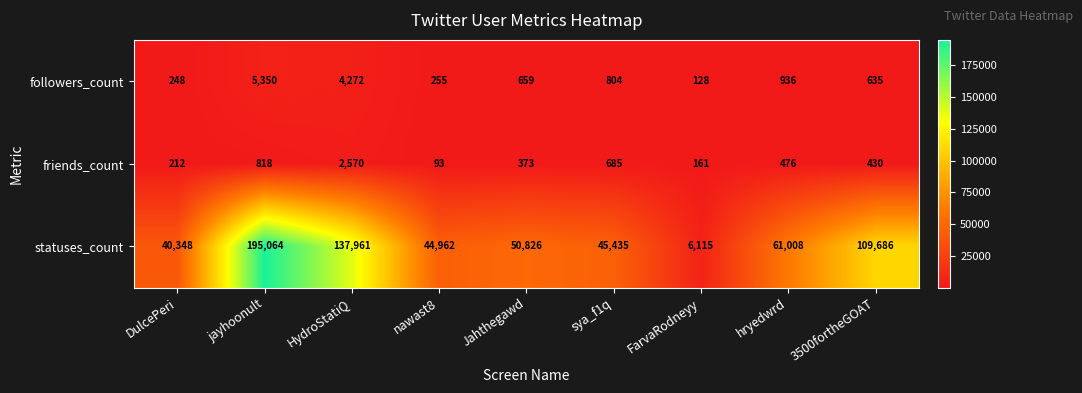

The value of followers_count at Jahthegawd is 659. True or false?

True